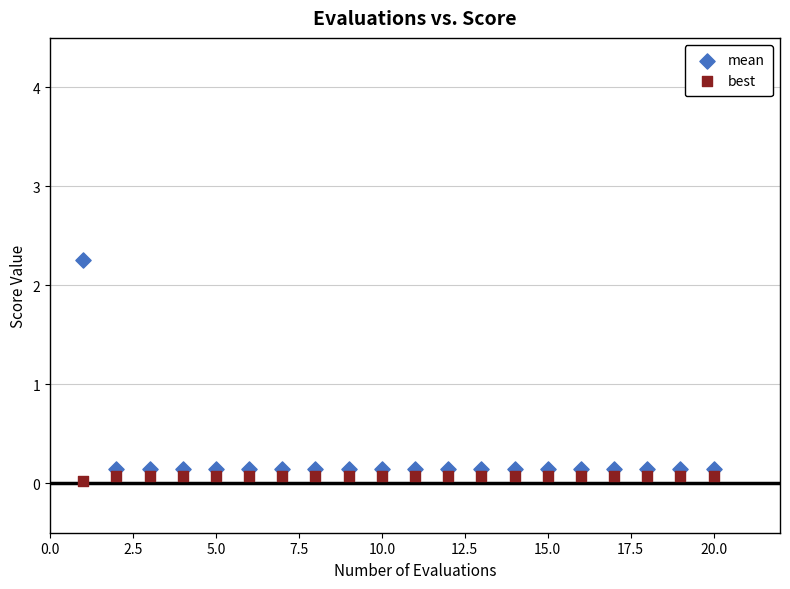

What is the X range (max minus min) for the scatter plot?

19.0